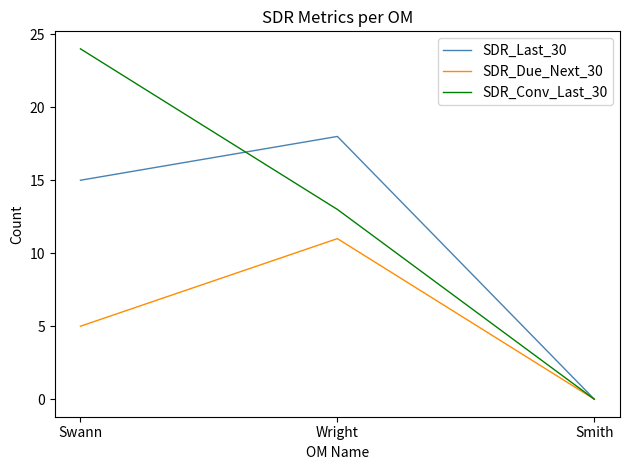

List the series in order of their peak value, lowest first.

SDR_Due_Next_30, SDR_Last_30, SDR_Conv_Last_30